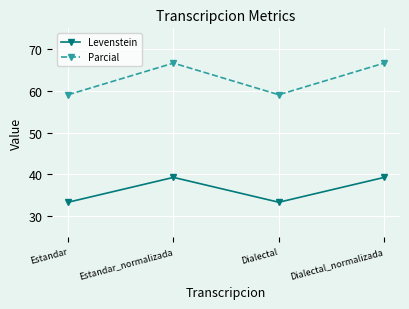

What is the sum of all Levenstein values?

145.2